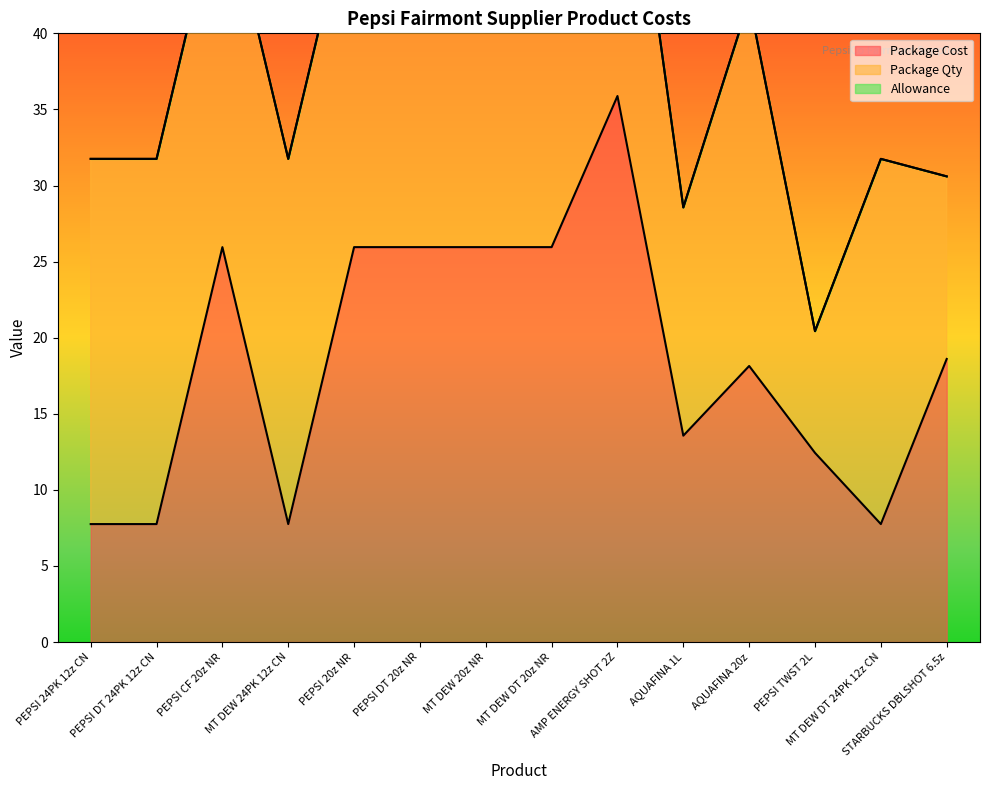

The value of Package Cost at PEPSI 24PK 12z CN is 11.4. True or false?

False